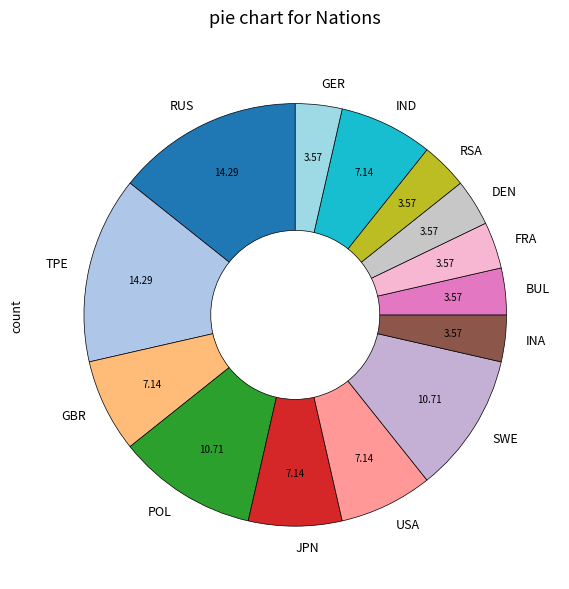

How many slices are in this pie chart?

14